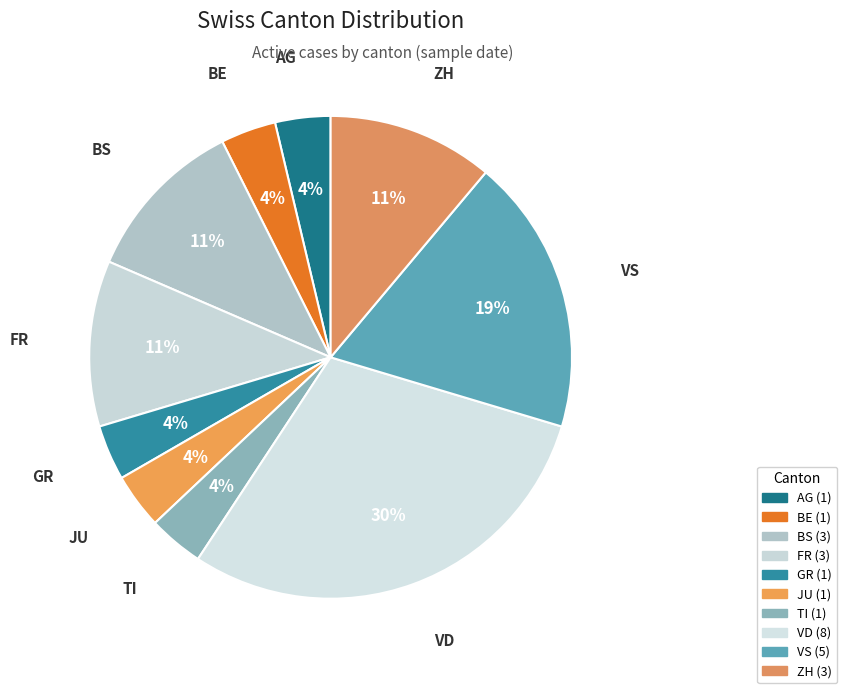

Is there a majority slice in this chart?

No